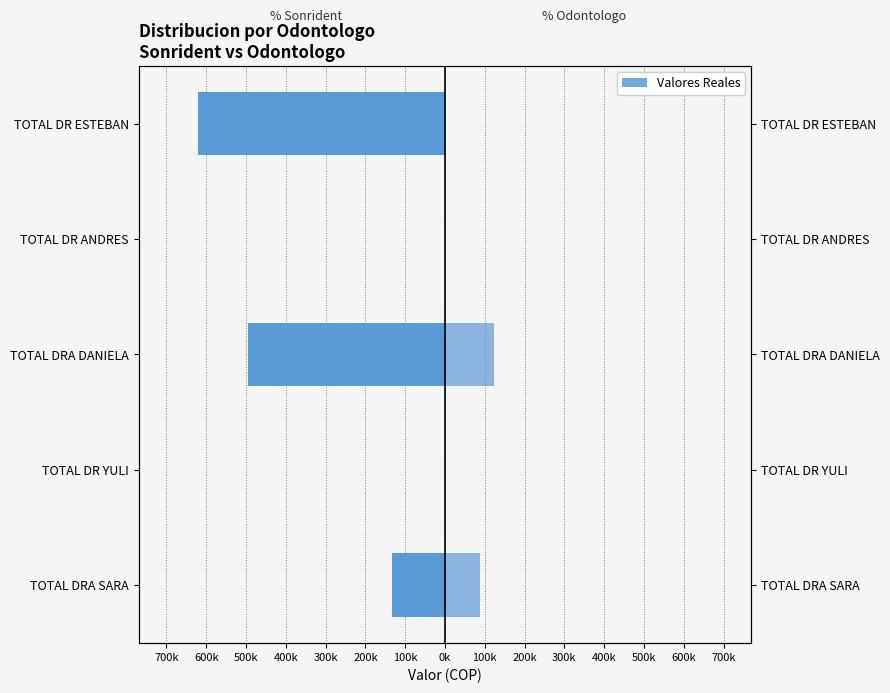

How many positive values does the % Odontologo series have?

2